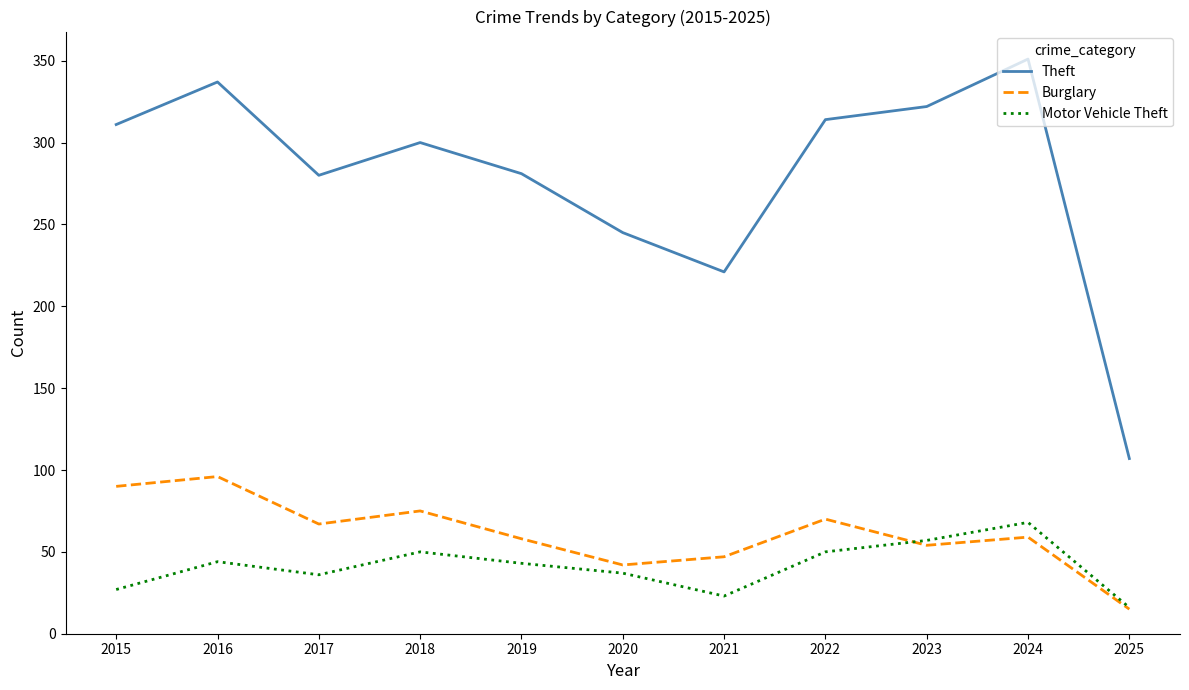

Is the value of Burglary at 2019 greater than the value of Theft at 2015?

No